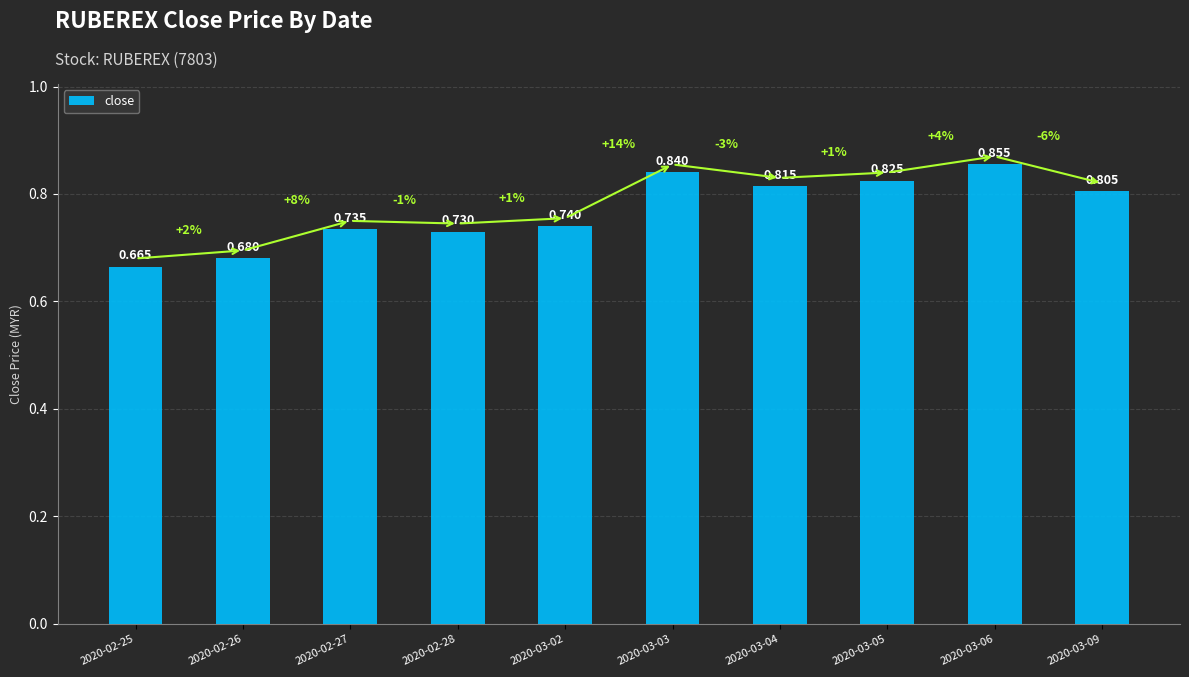

Between 2020-03-04 and 2020-02-25, which is larger?

2020-03-04